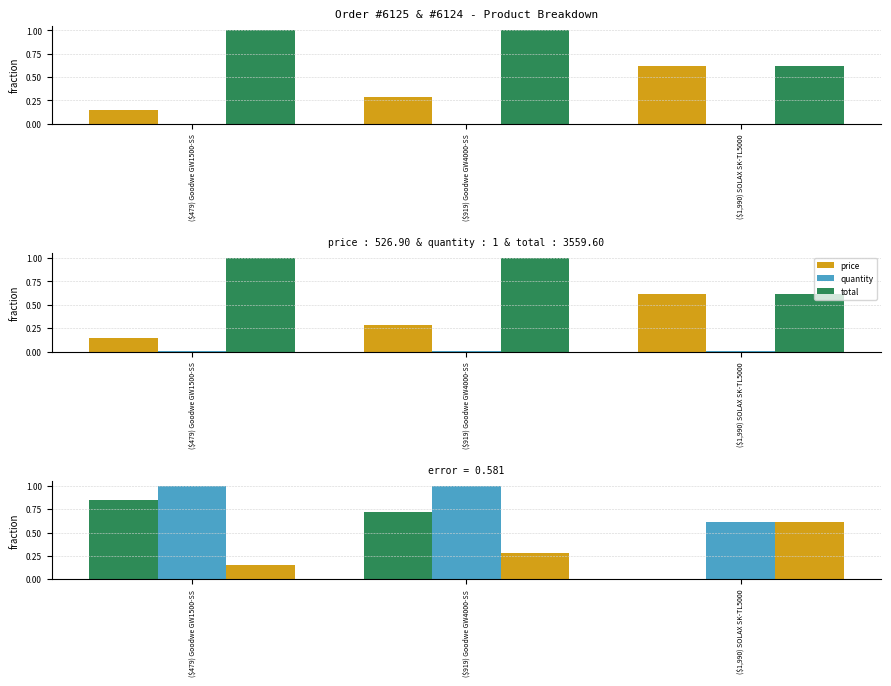

Which series has the largest total across all categories?

total